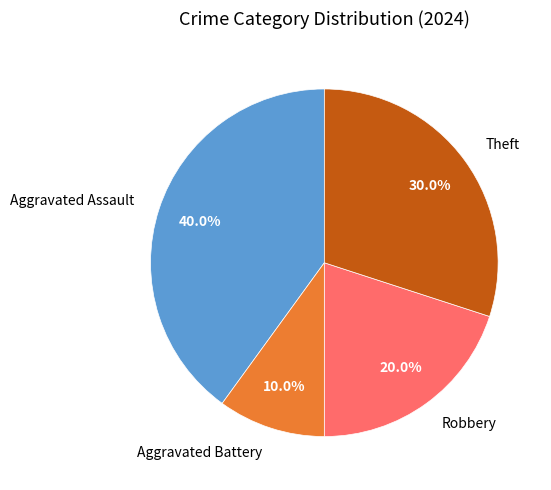

Is there any slice that represents more than half of the pie?

No